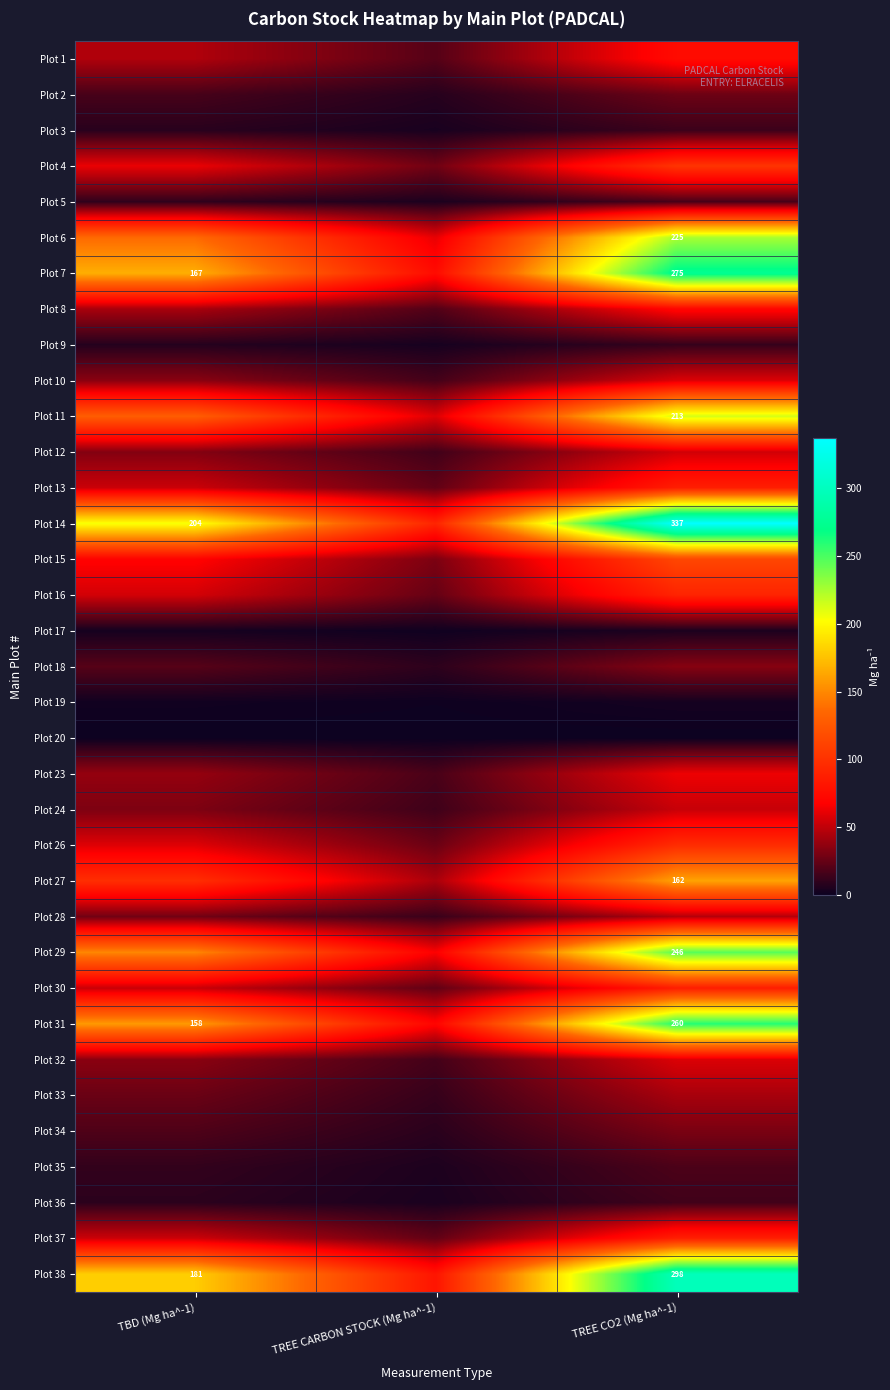

Which label corresponds to the smallest value in the chart?

TBD (Mg ha^-1)